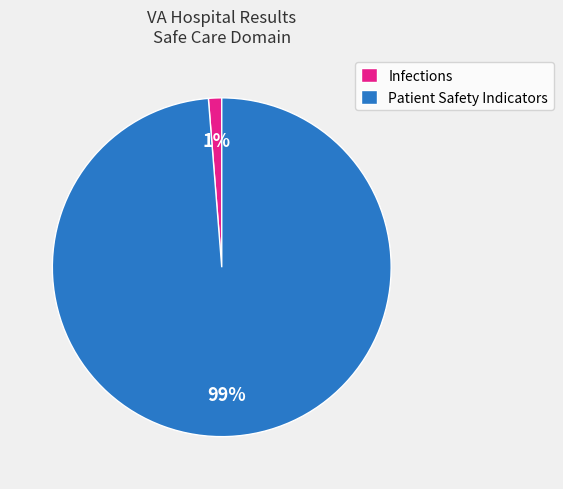

Is there a majority slice in this chart?

Yes